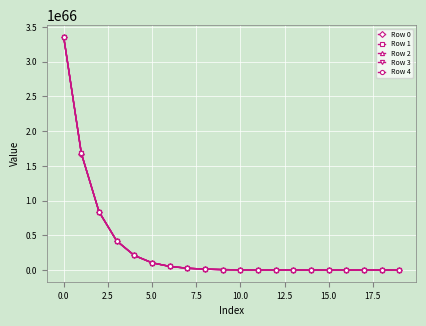

How many data points does each series have?

20